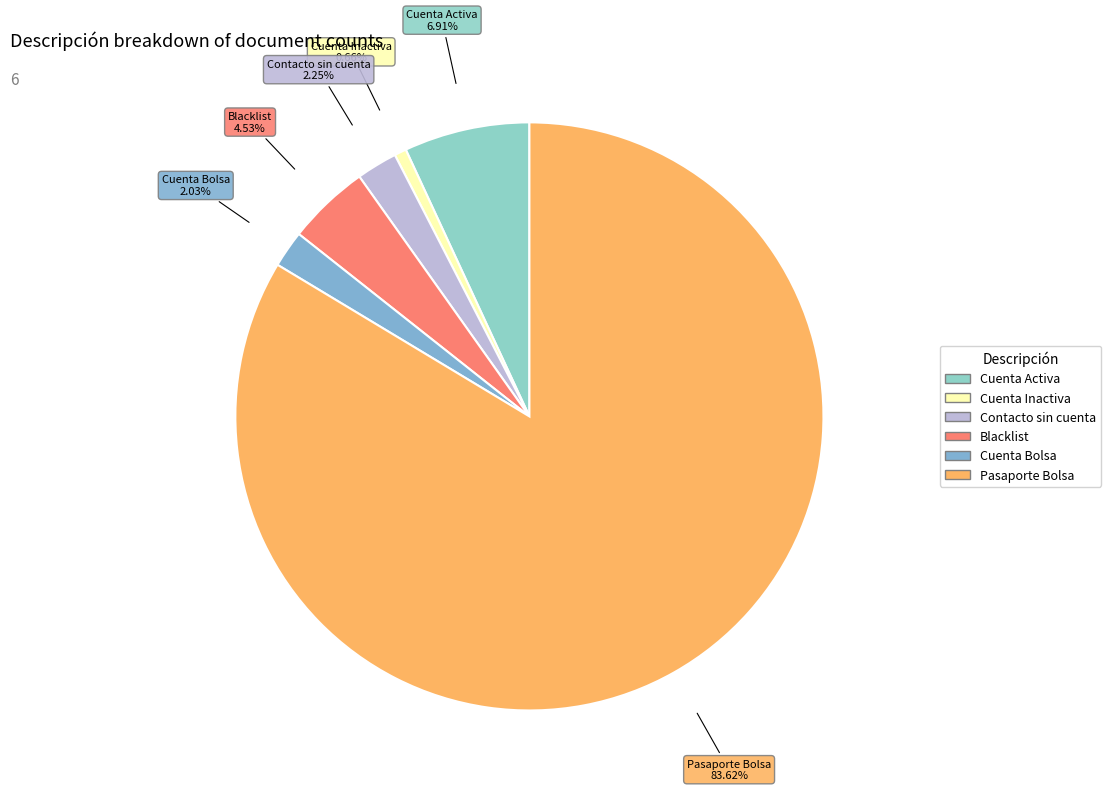

What portion of the pie excludes Cuenta Activa?

93.1%